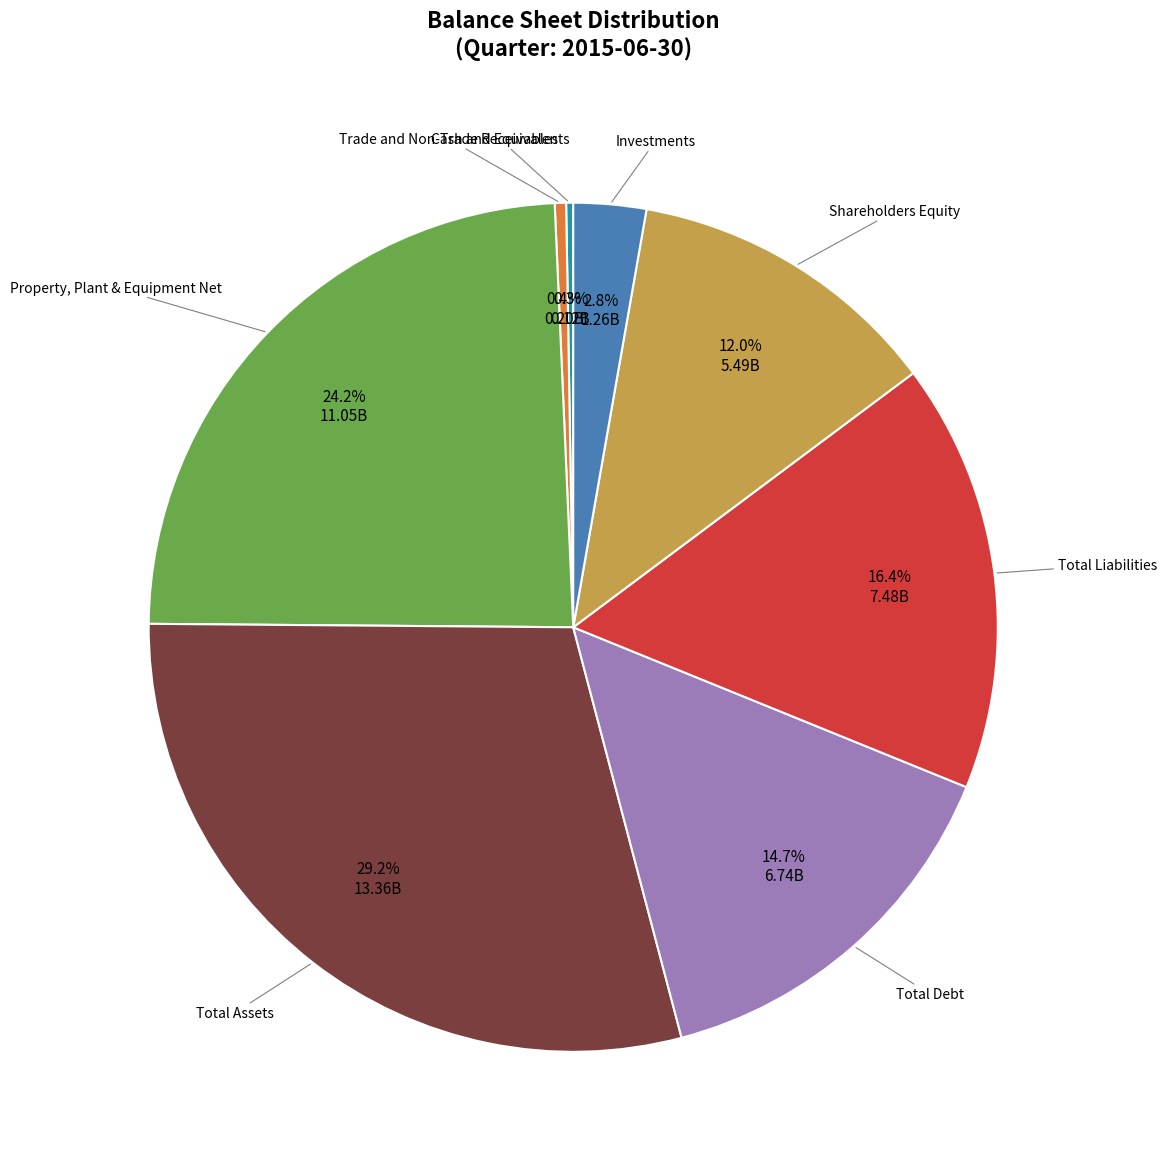

Is there any slice that represents more than half of the pie?

No